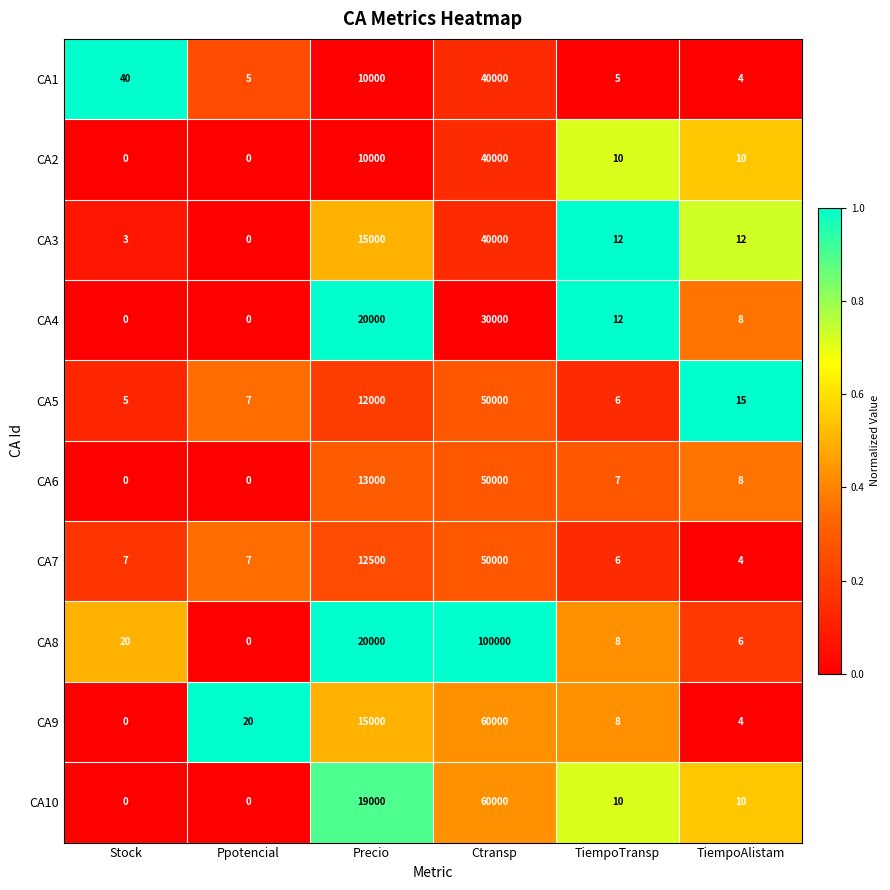

What is the spread (max minus min) of values at Ctransp?

70000